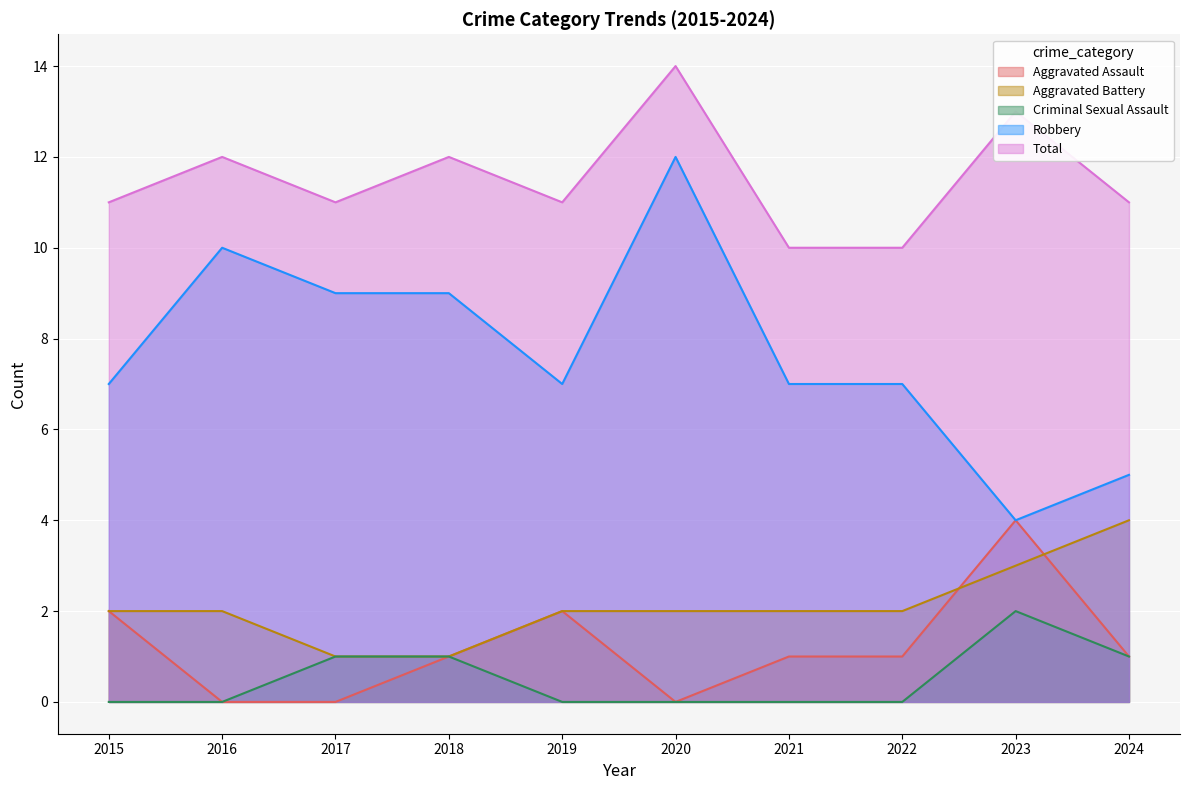

Which series changed the most between 2016 and 2021?

Robbery